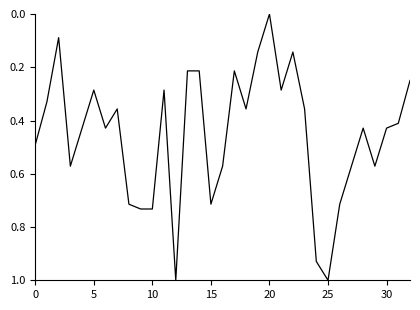

What is the difference between the maximum and minimum values?

1.0